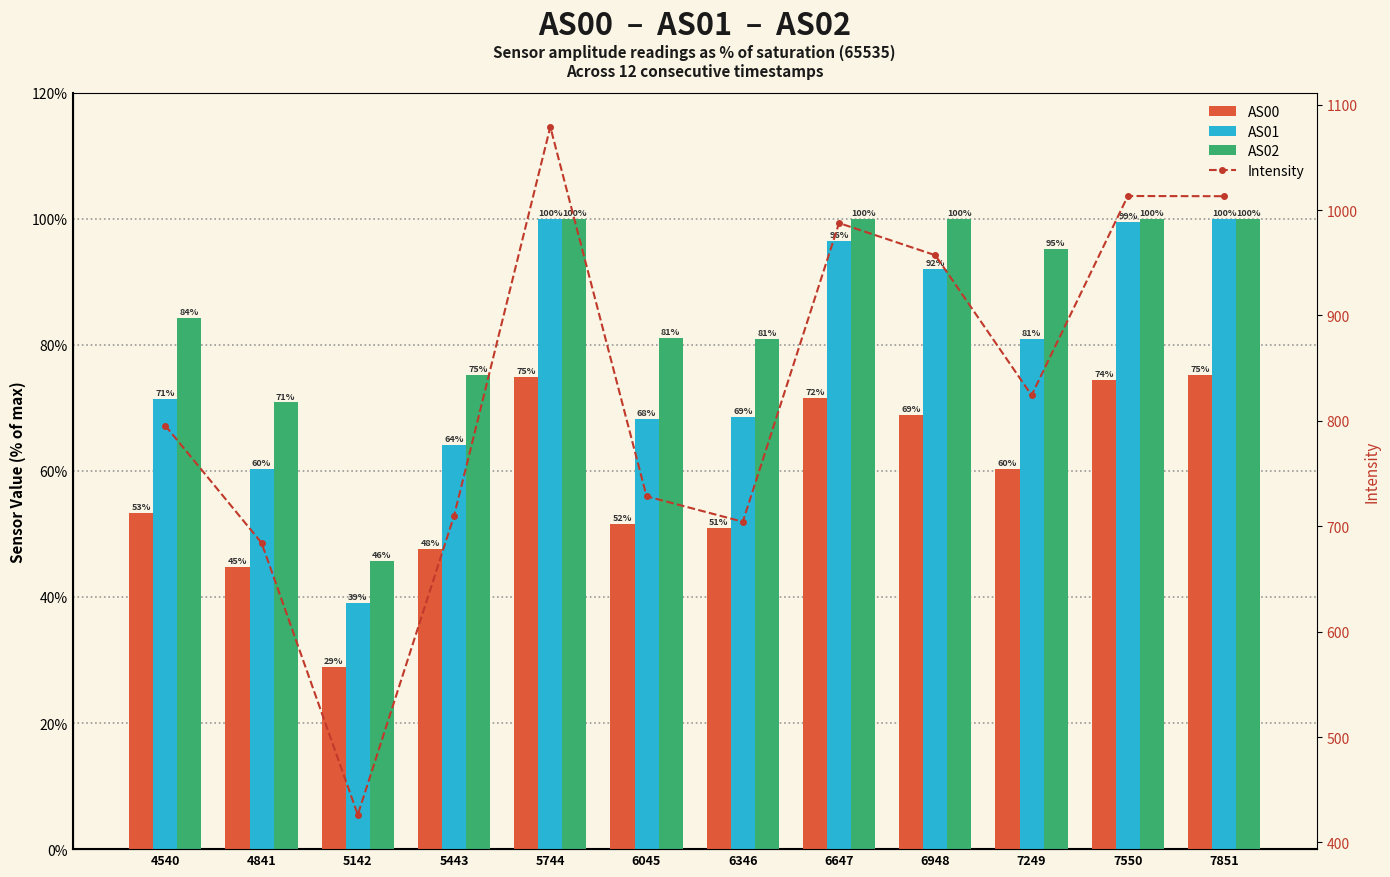

Is it true that AS02 equals 50.7 at 7851?

False